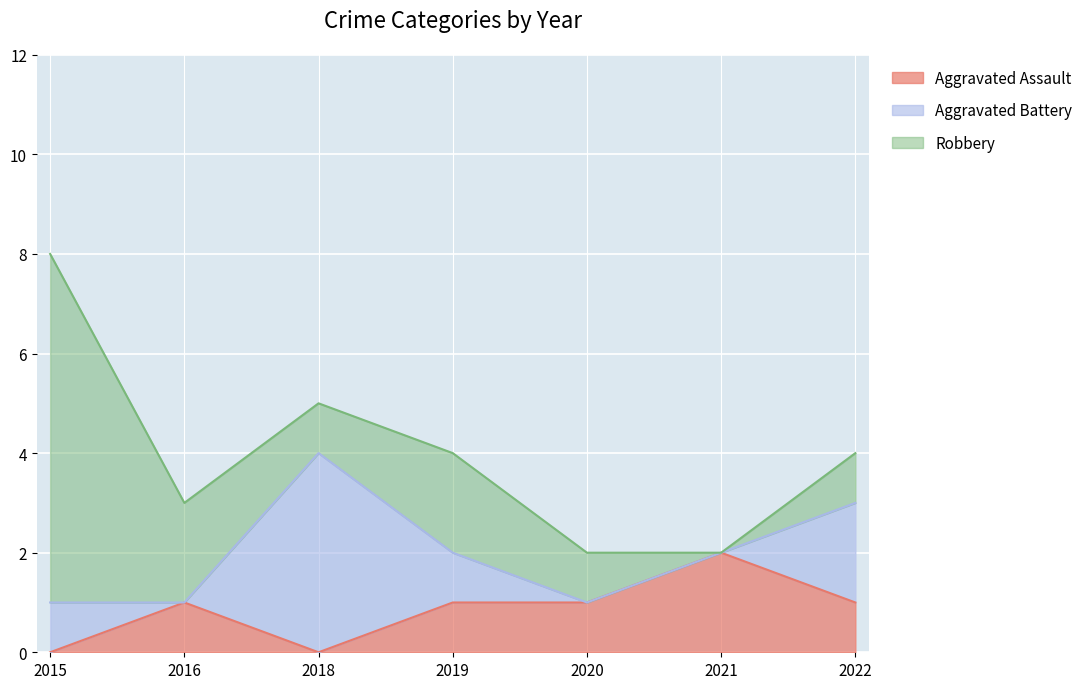

How many values in Aggravated Assault are above zero?

5